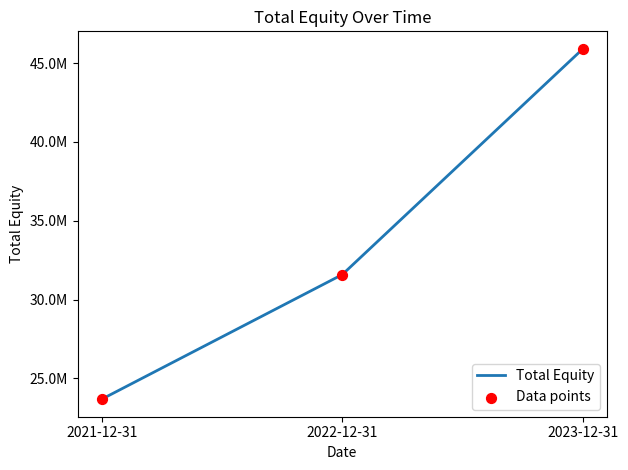

Does the chart have visible grid lines?

No